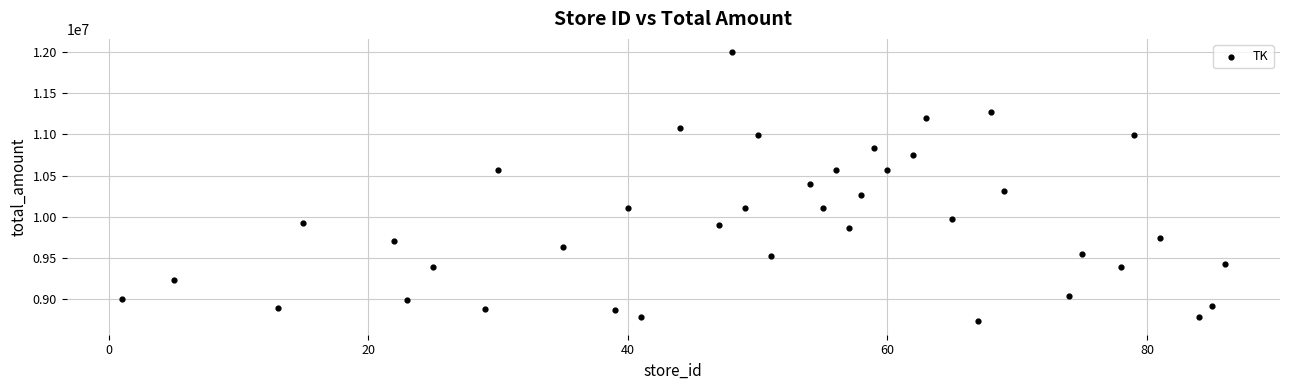

What is the range of Y values (max minus min)?

3257148